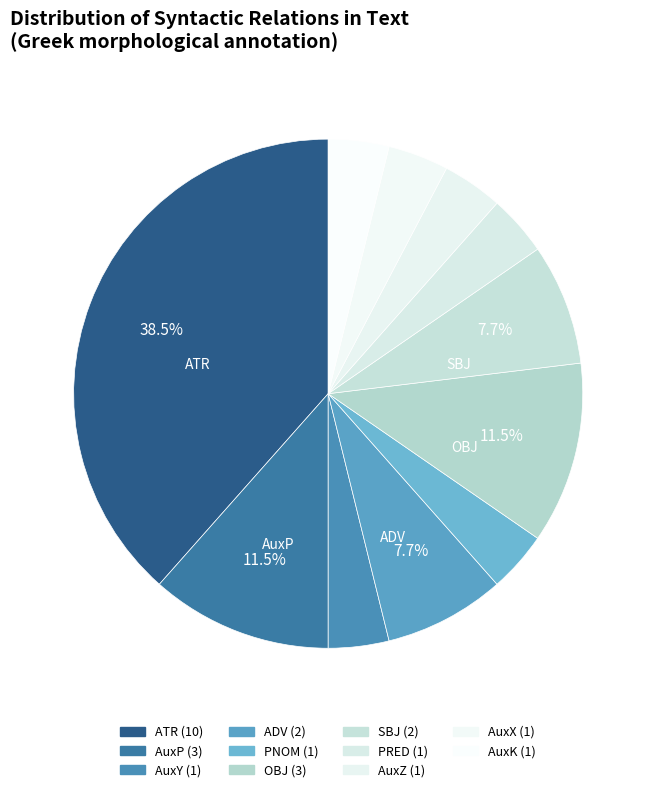

How many segments does this pie chart have?

11